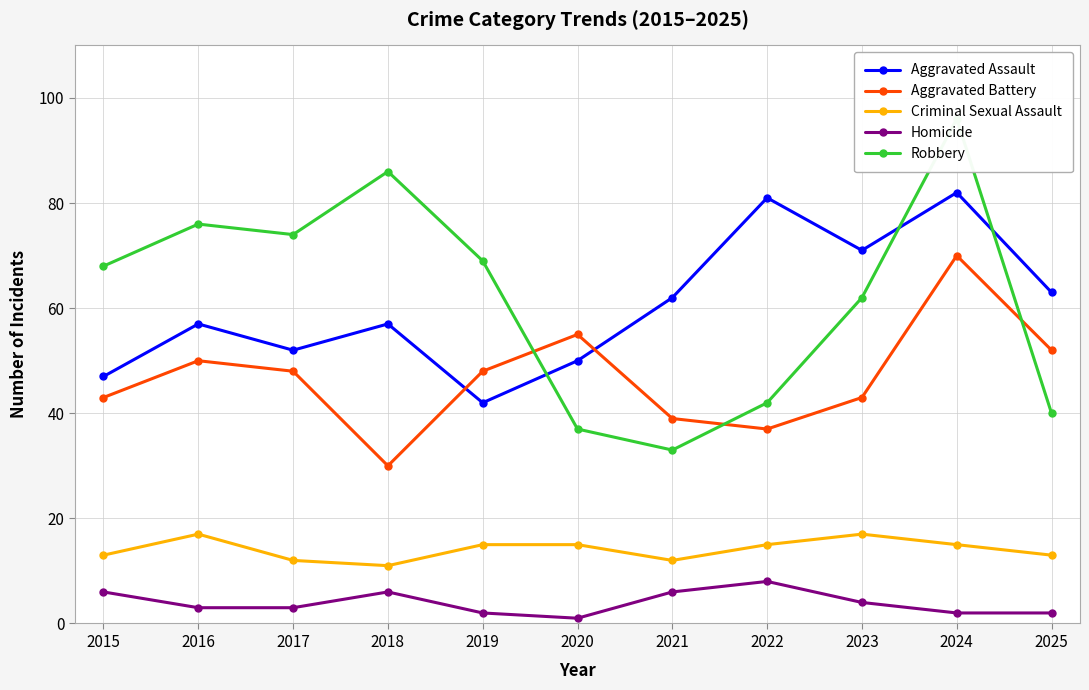

Where does the Criminal Sexual Assault series first go above 15?

2016